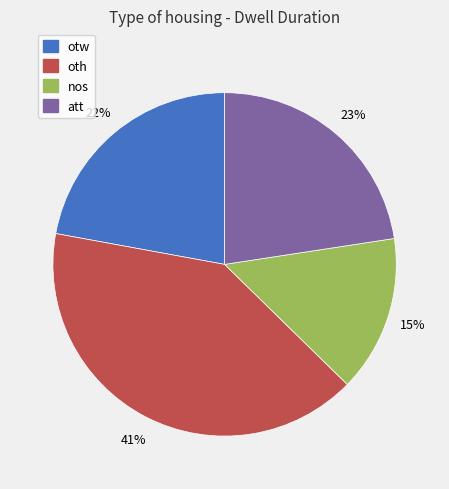

Which category has the smallest portion of the pie?

nos